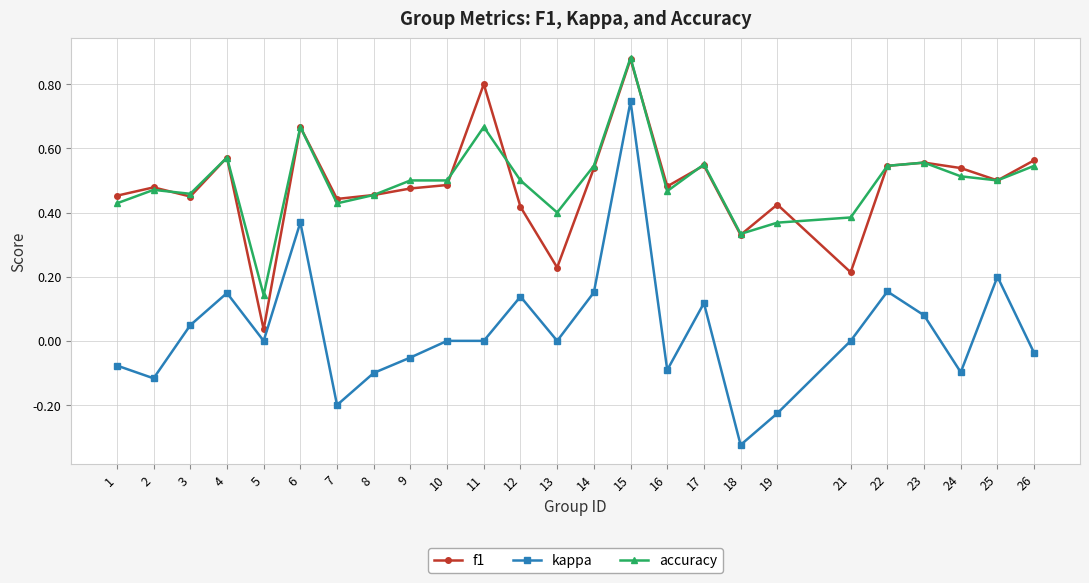

True or false: accuracy has a value of 0.7 at 23.

False